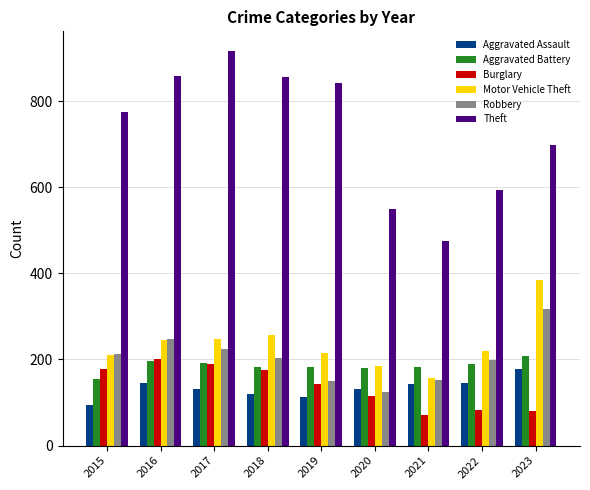

How many data points does each series have?

9